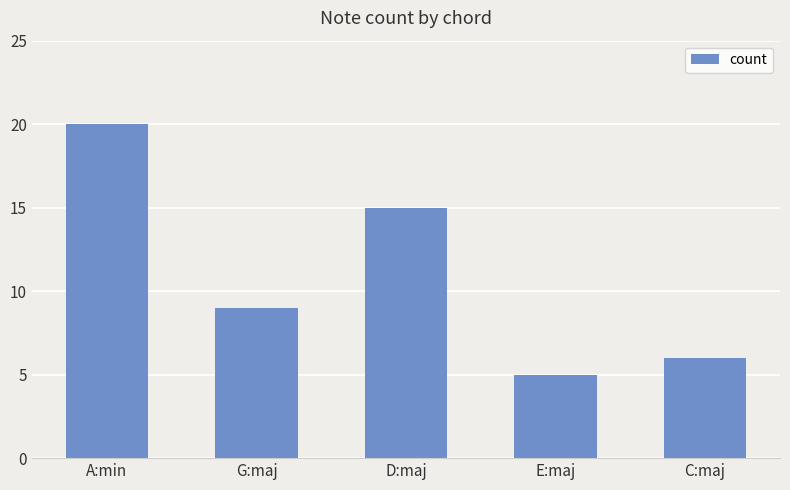

Which has a higher value, D:maj or G:maj?

D:maj